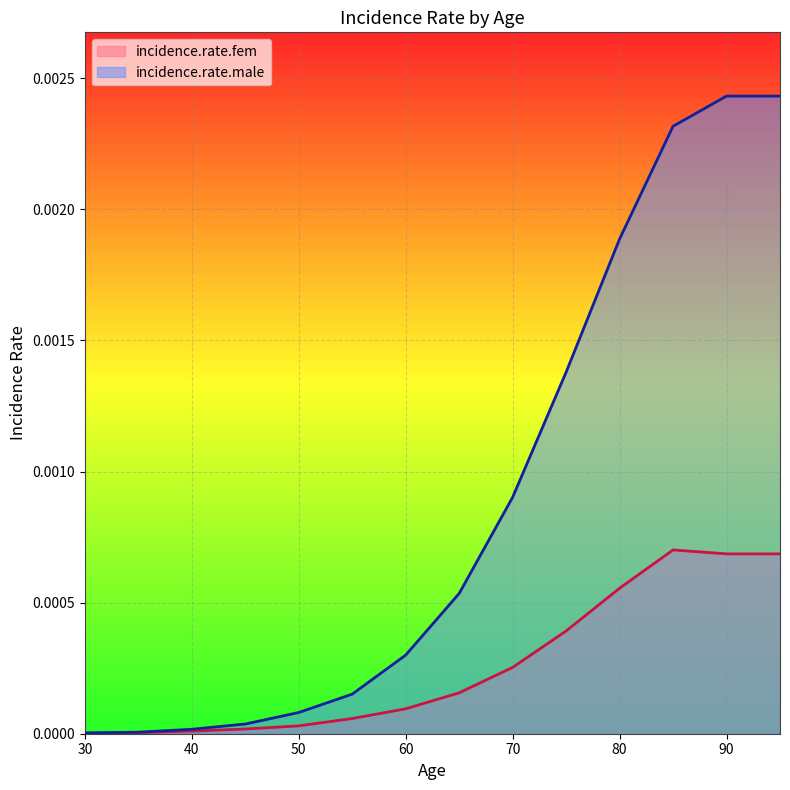

True or false: incidence.rate.male has more than 1 points higher than both neighbors.

False